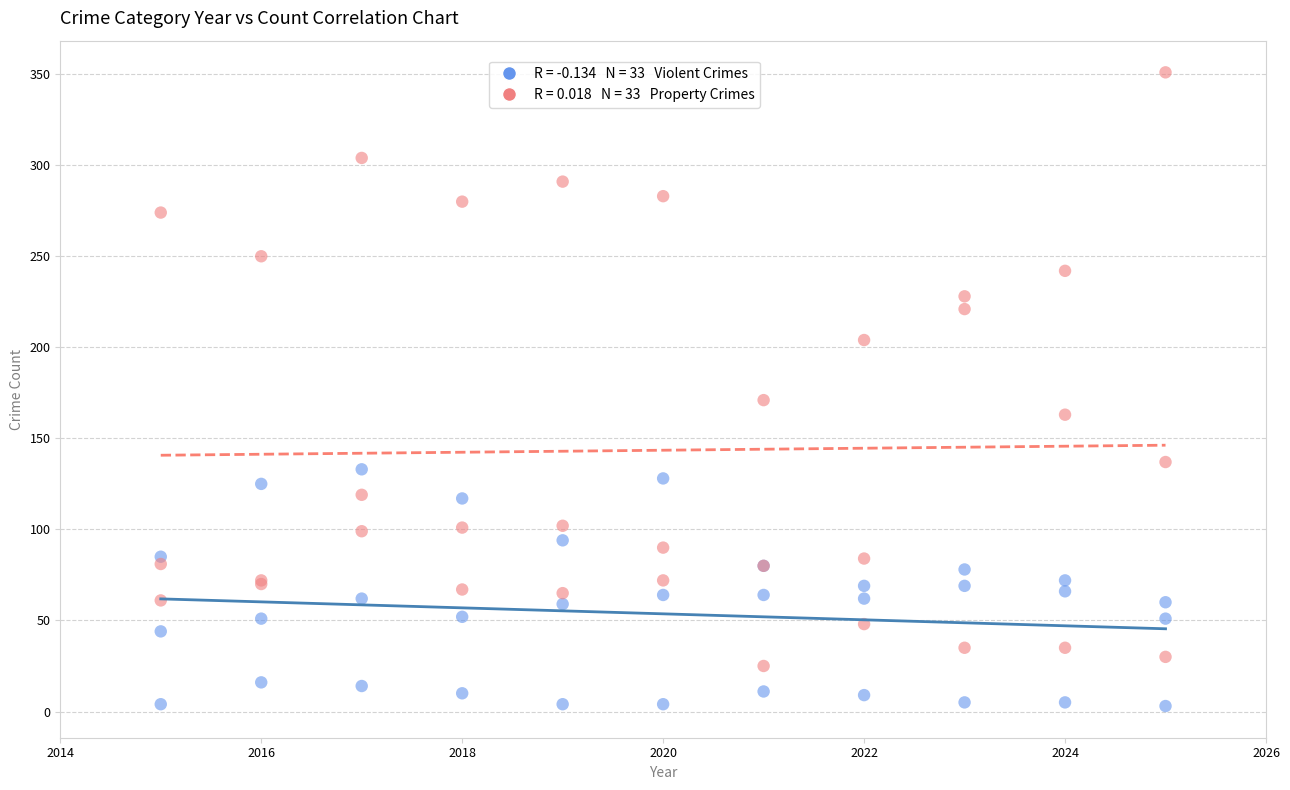

Across all series, what Y value is closest to 177?

171